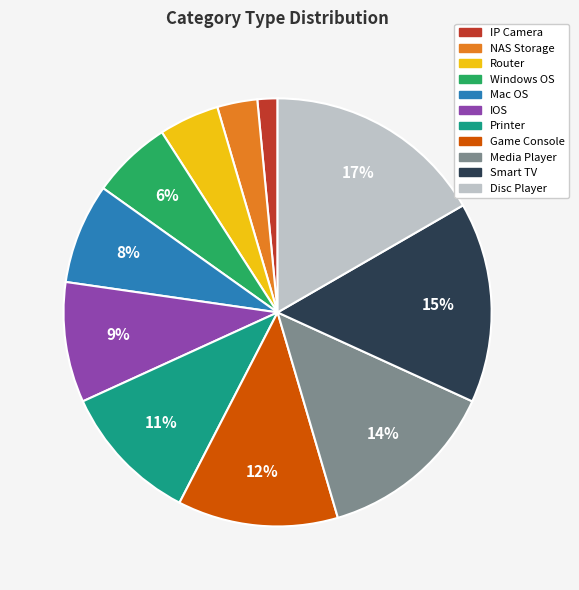

Is the sum of IOS and Router greater than half?

No